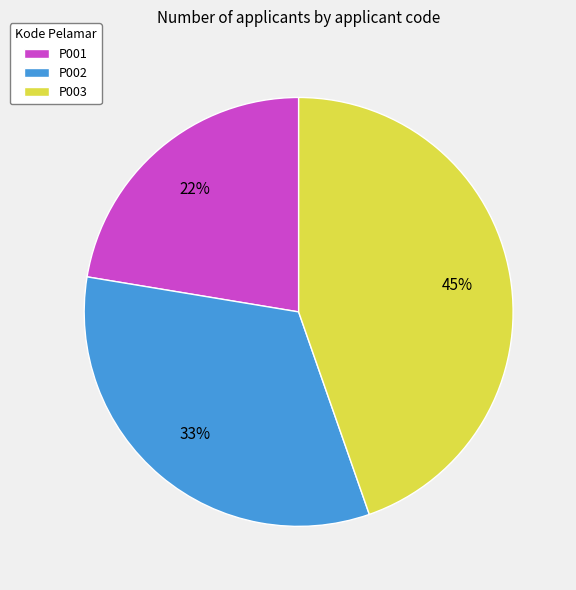

Is there any slice that represents more than half of the pie?

No